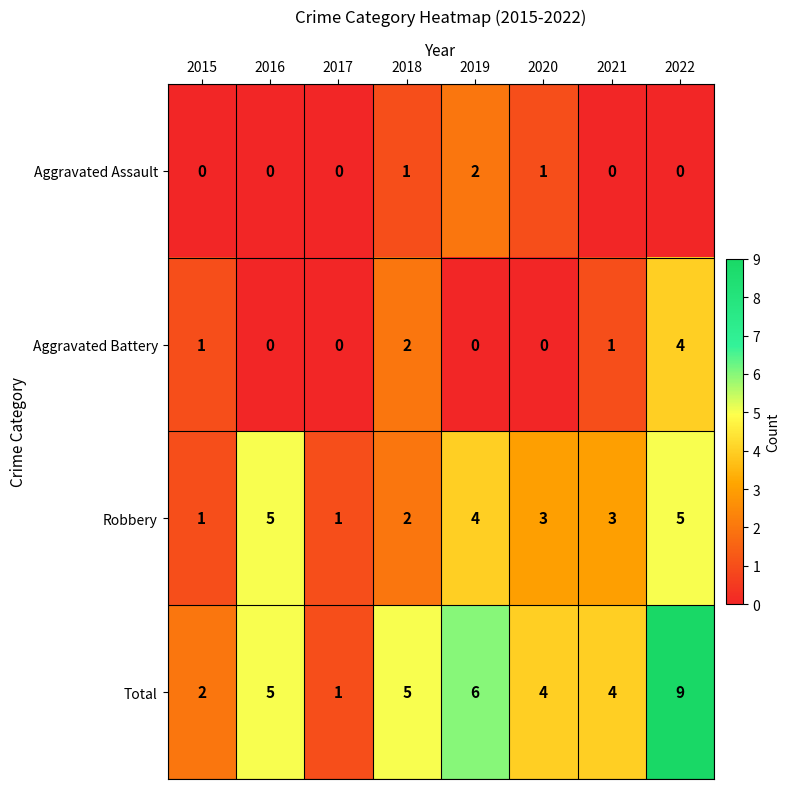

The Robbery series shows 4 at 2019. True or false?

True